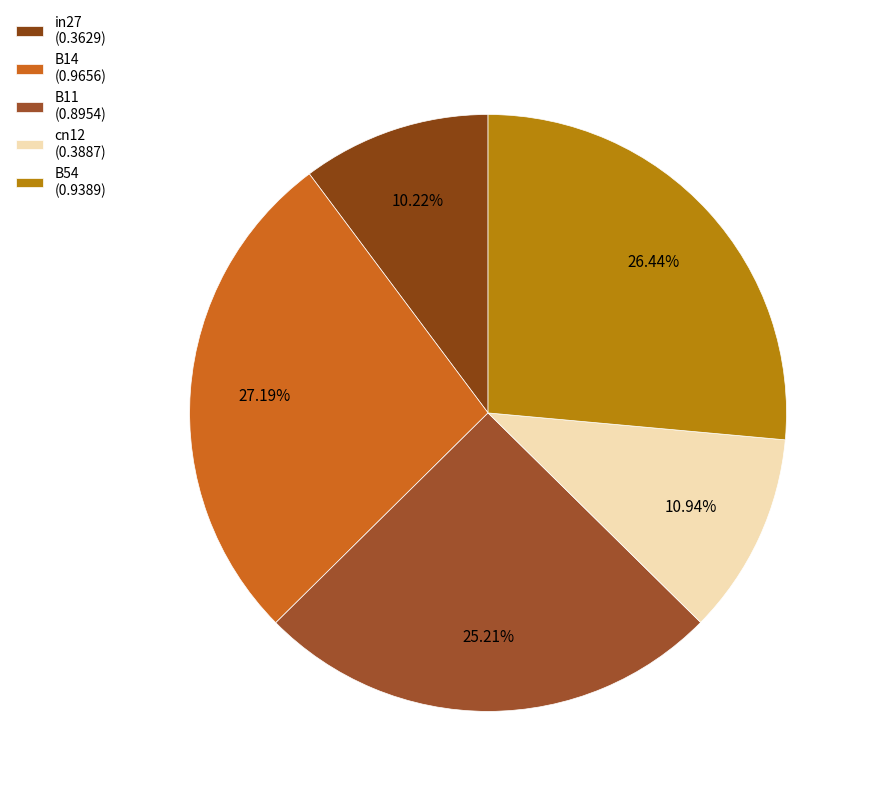

Rank the categories by value from lowest to highest.

in27, cn12, B11, B54, B14